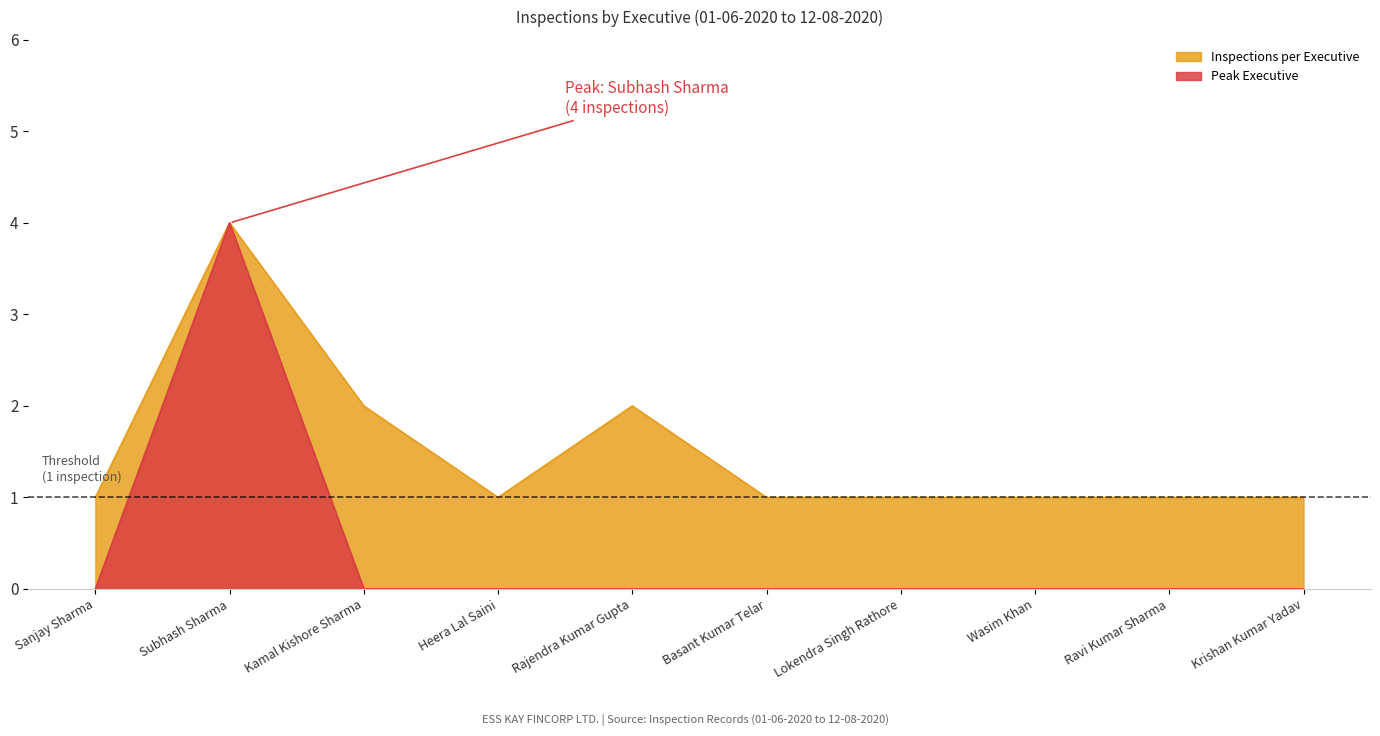

How many lines are shown in the chart?

2